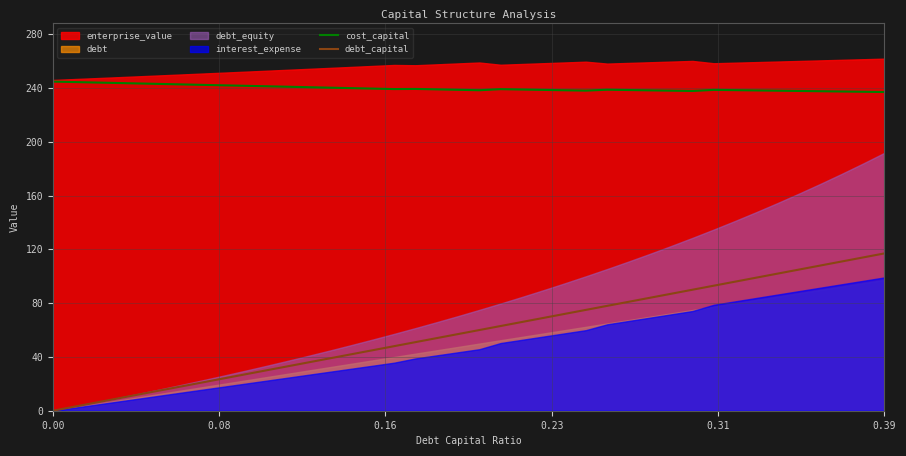

True or false: debt_capital and cost_capital intersect in this chart.

False